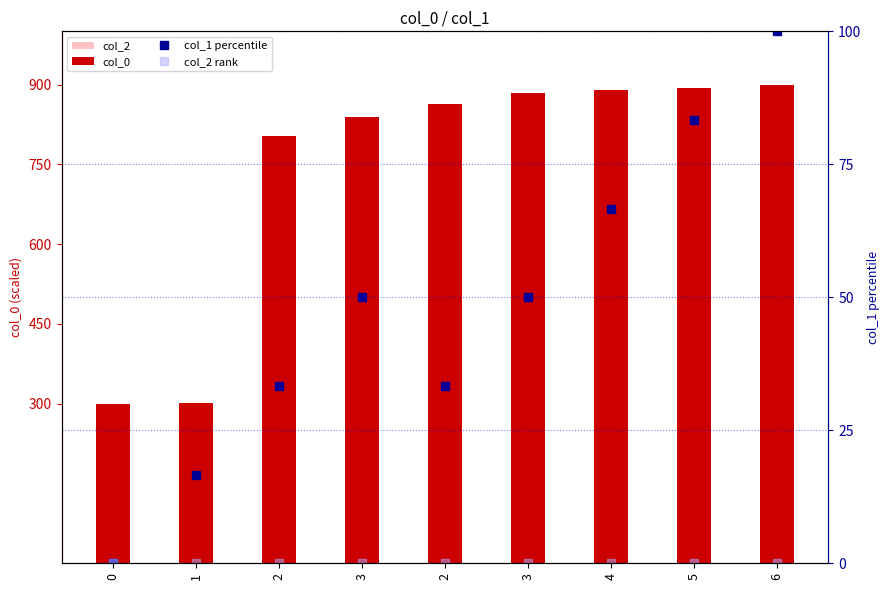

What is the greatest value displayed?

900.0